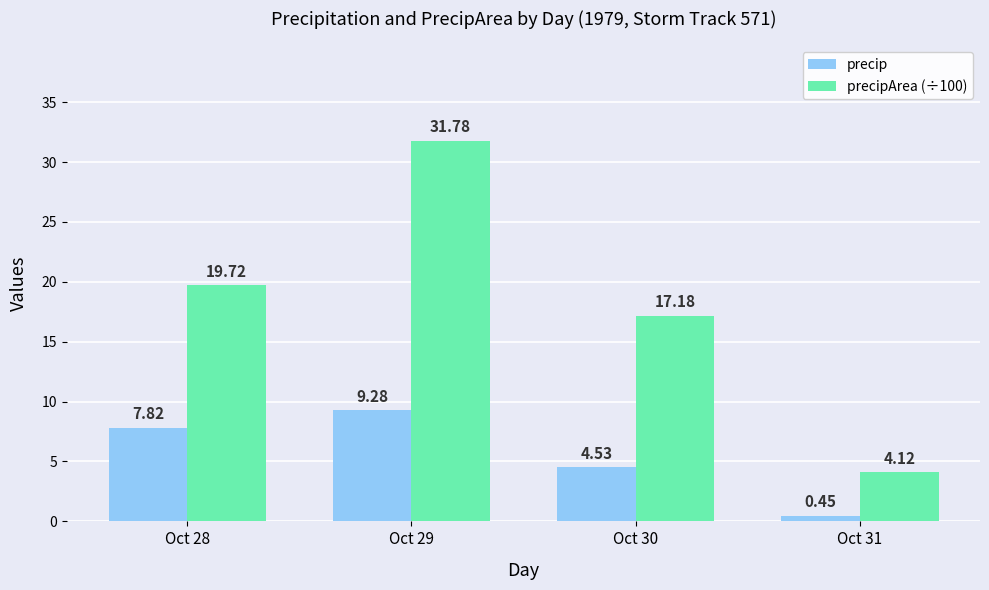

Which series has the largest total across all categories?

precipArea (÷100)